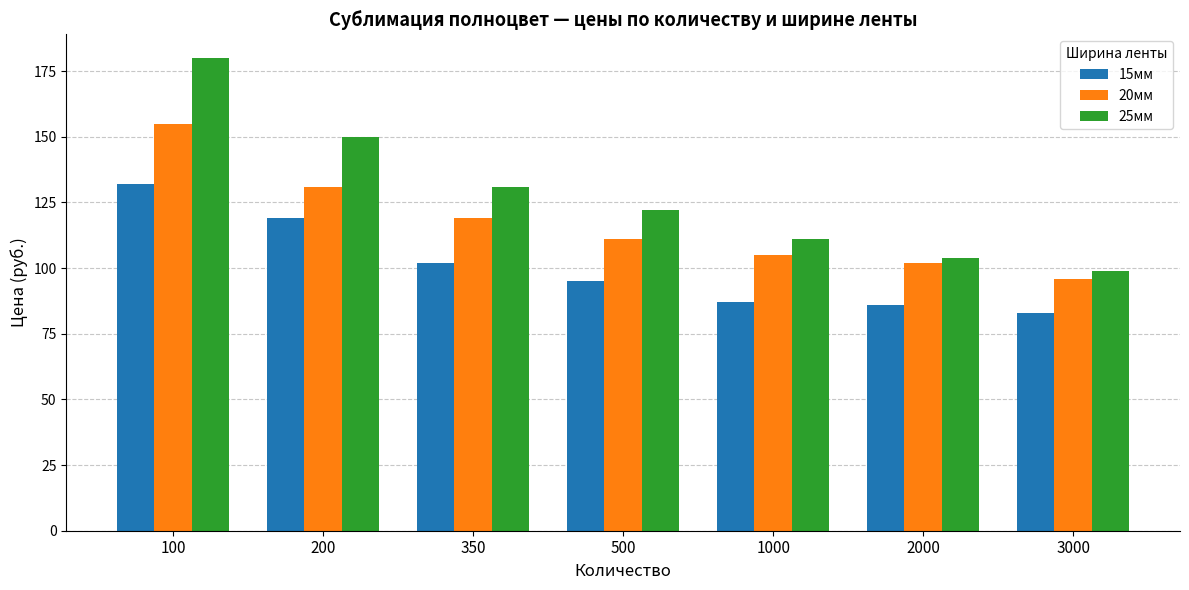

Where is 25мм nearest to the value 139?

350